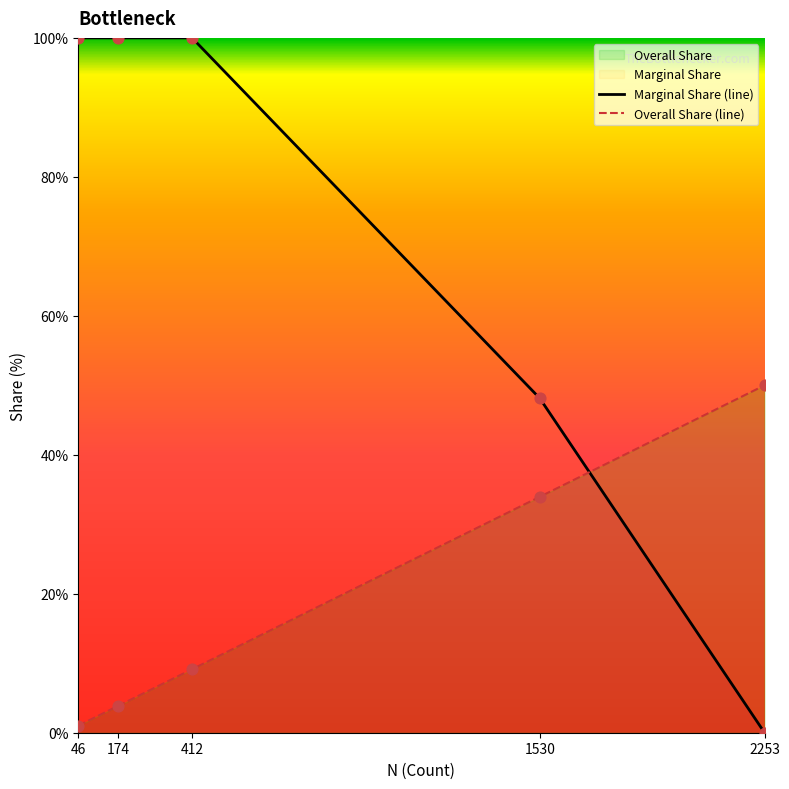

Which series has the largest total across all categories?

Marginal Share (line)